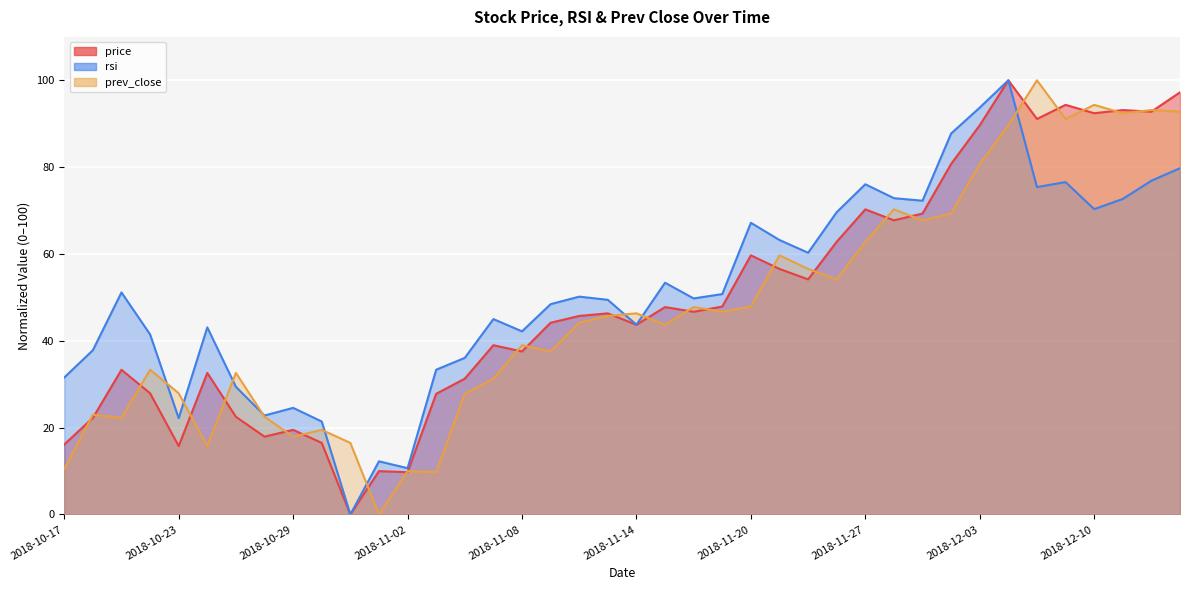

Which has a higher value, 2018-10-17 or 2018-11-15?

2018-11-15